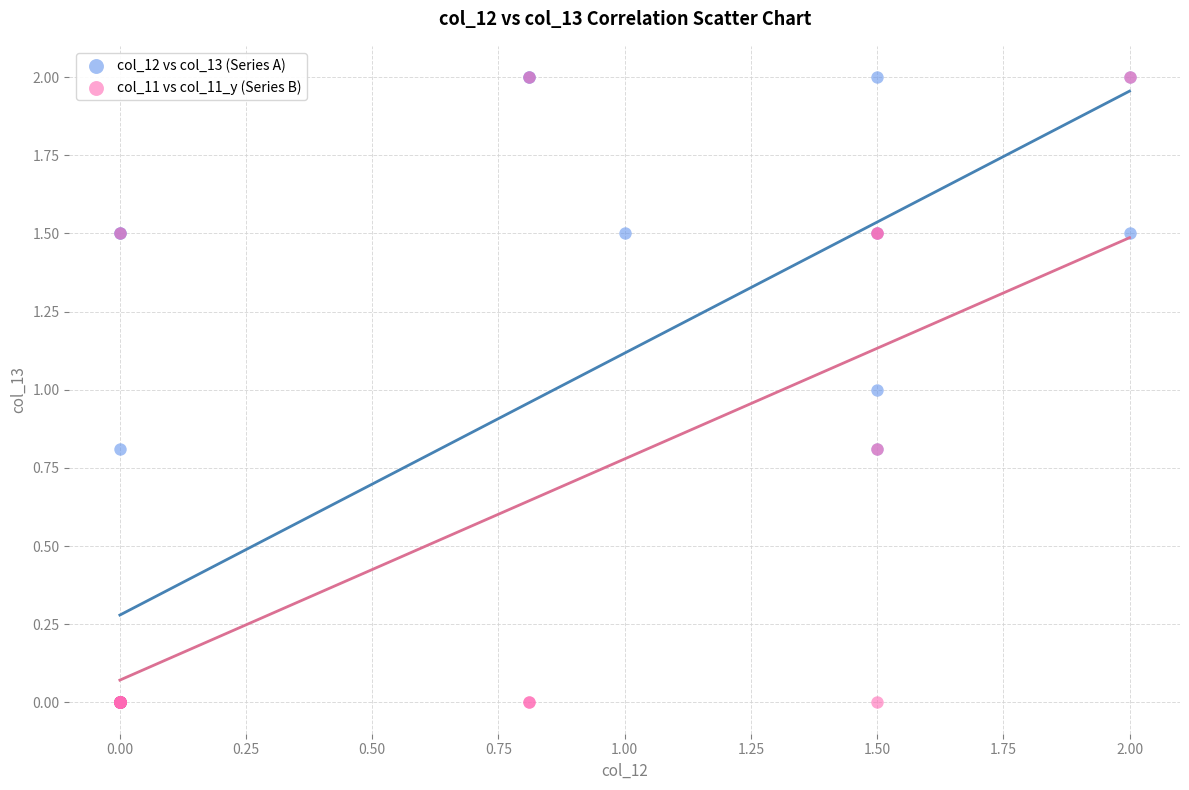

What are all the series names shown in the legend?

col_12 vs col_13 (Series A), col_11 vs col_11_y (Series B)